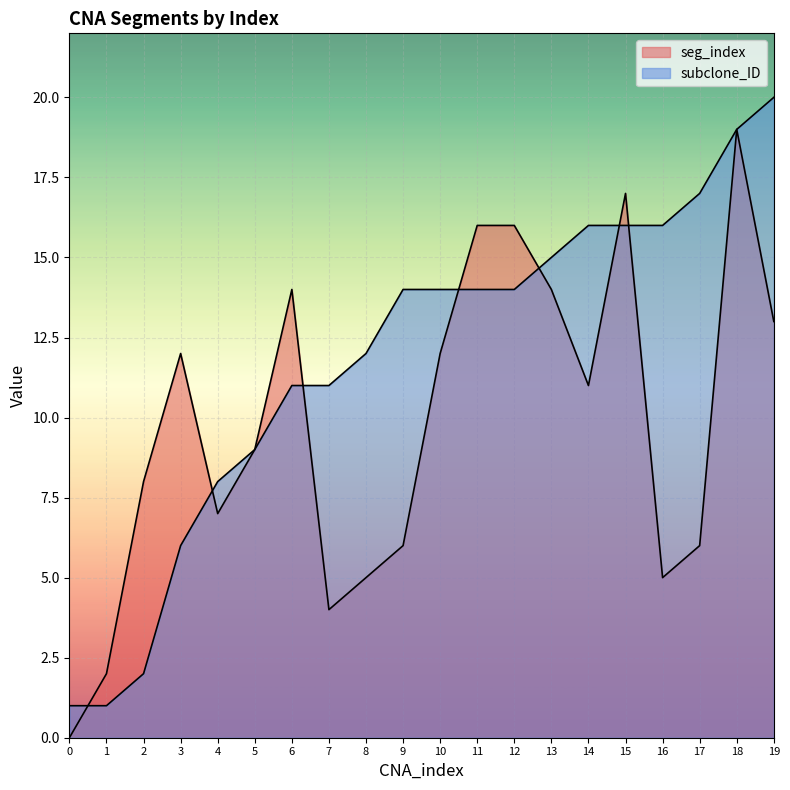

Between 1 and 5, which series saw the biggest shift?

subclone_ID